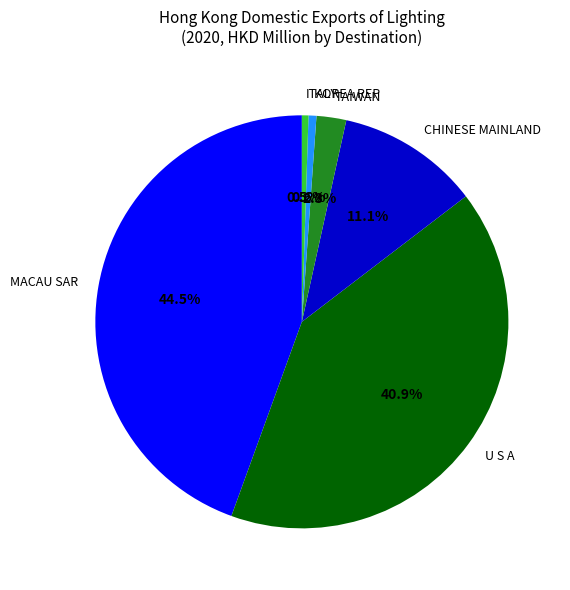

Does any single category account for the majority?

No